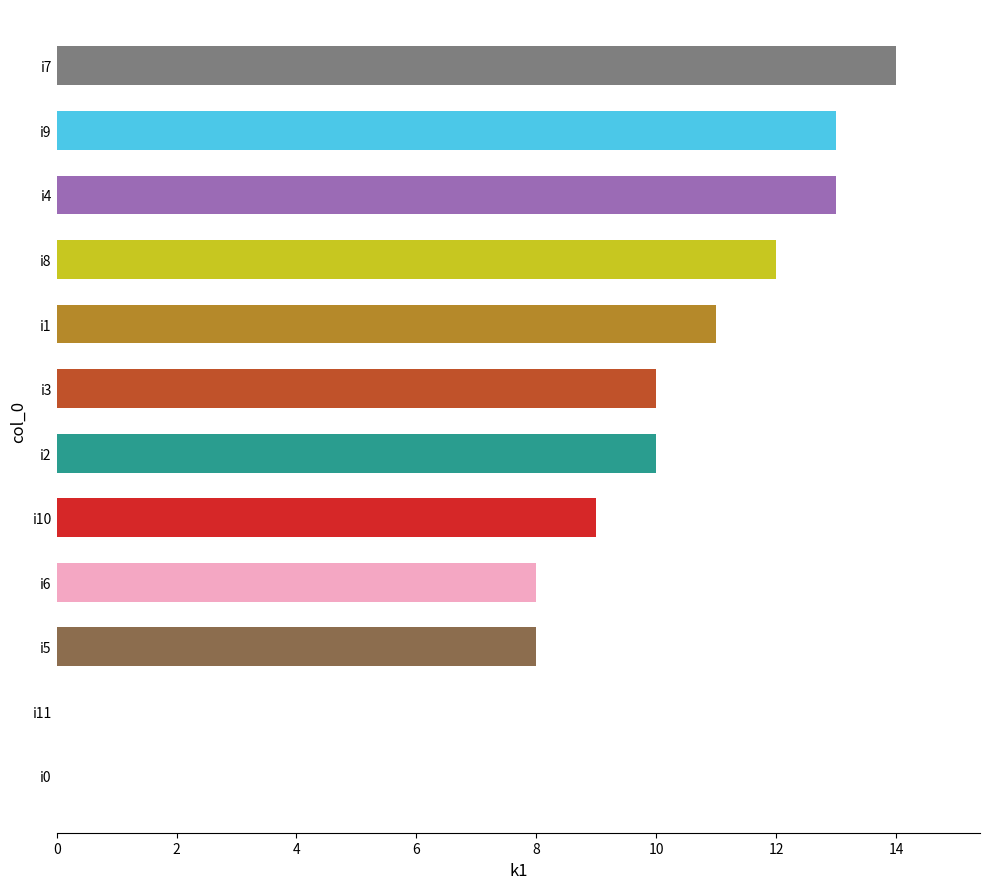

Is it true that the value at i6 is 8?

True